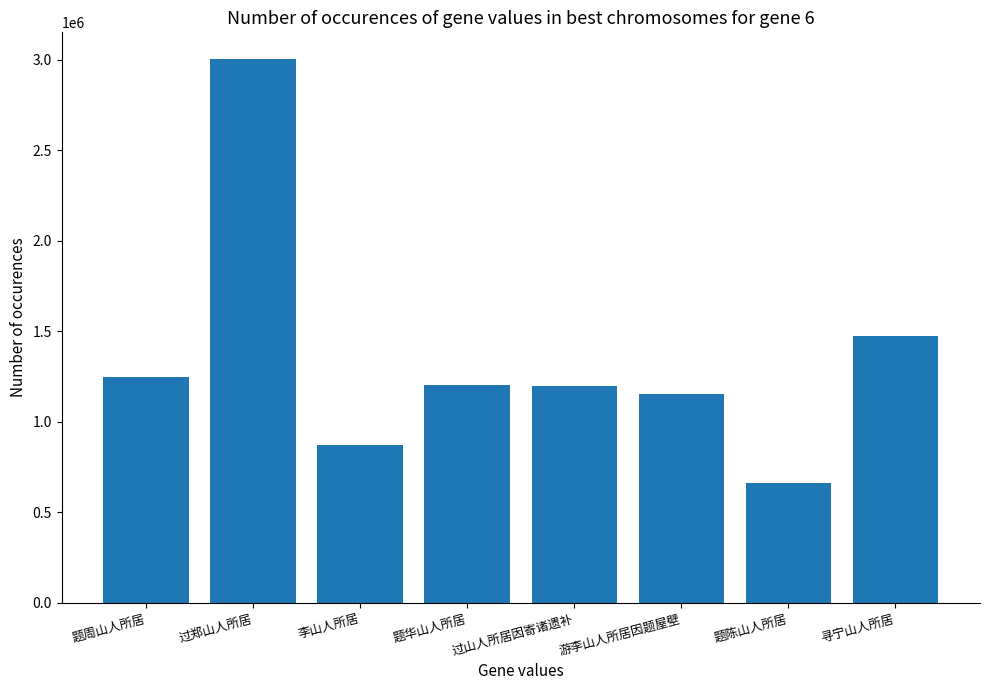

What is the sum of the values at 过郑山人所居 and 题陈山人所居?

3663604